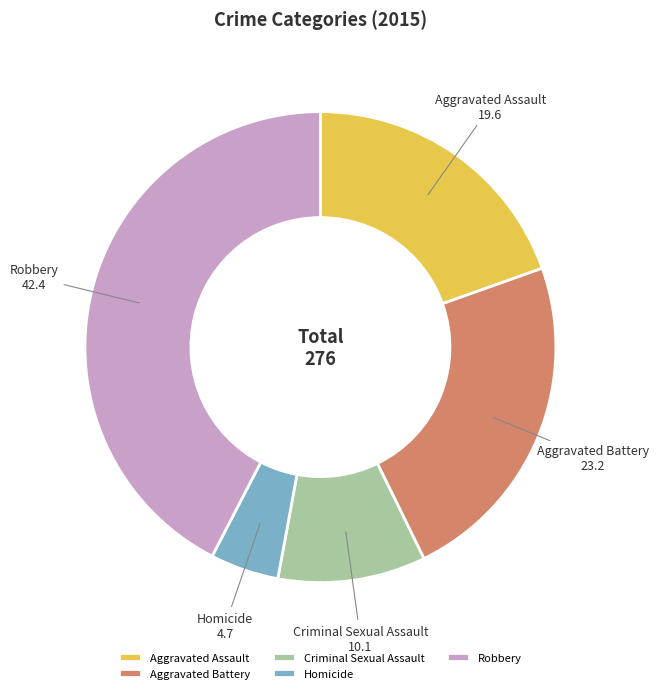

Rank the categories by value from lowest to highest.

Homicide, Criminal Sexual Assault, Aggravated Assault, Aggravated Battery, Robbery